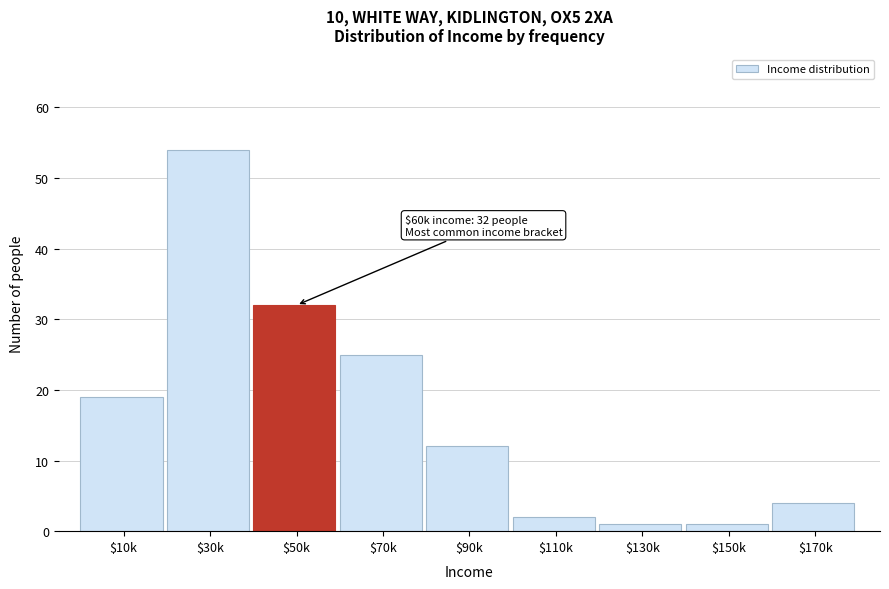

Reading right to left, what are all the values shown in this chart?

4	1	1	2	12	25	32	54	19